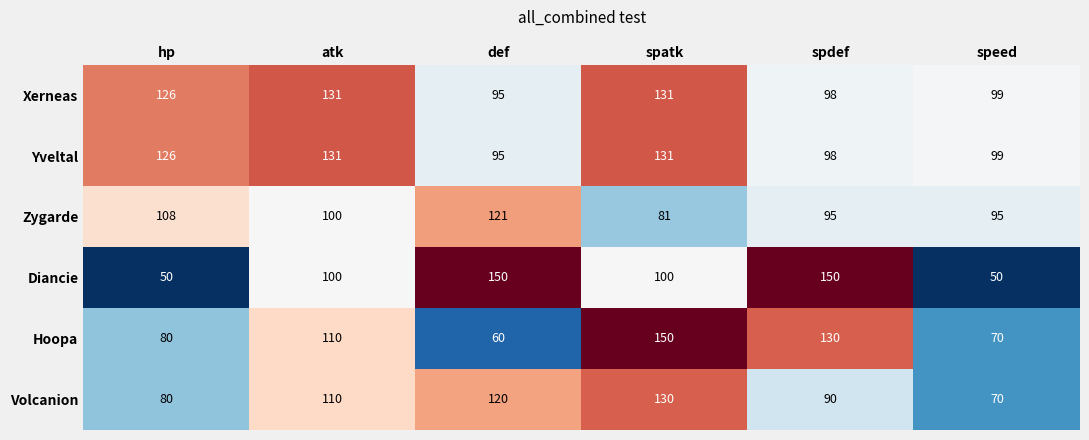

At how many categories does at least one series exceed 73?

6